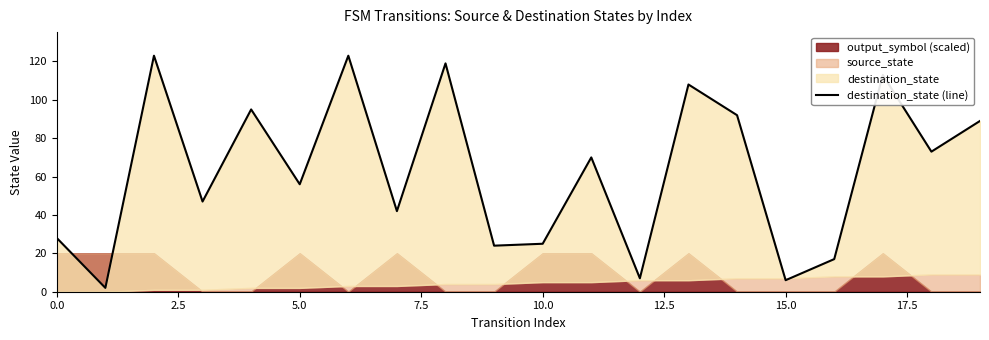

Reading left to right, transcribe all the data shown in this chart.

28	2	123	47	95	56	123	42	119	24	25	70	7	108	92	6	17	113	73	89